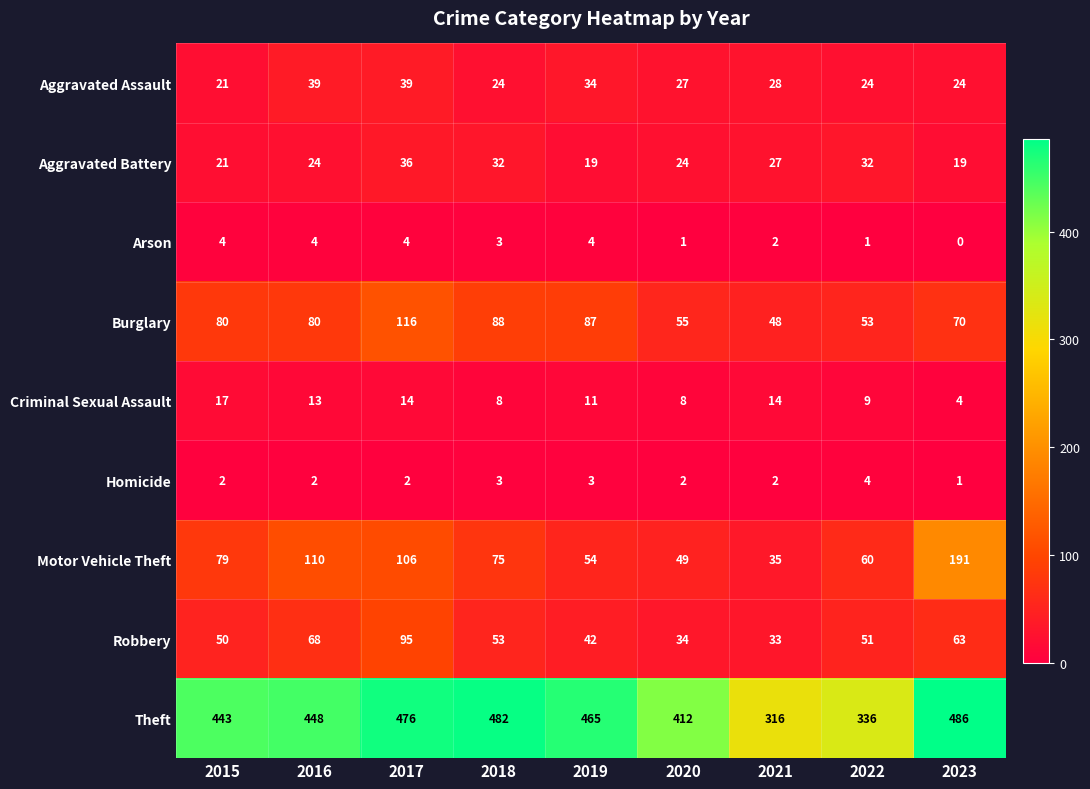

Where does the Aggravated Assault series first go above 27?

2016